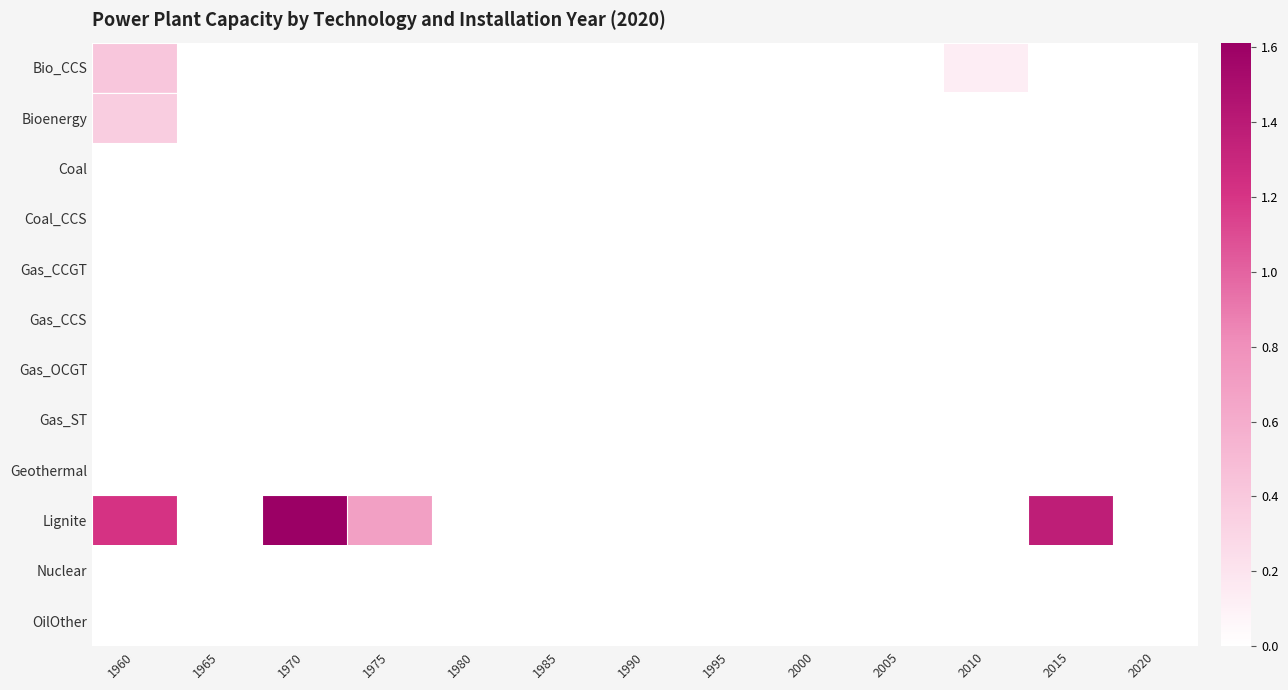

Between 1985 and 2010, which series saw the biggest shift?

Bio_CCS